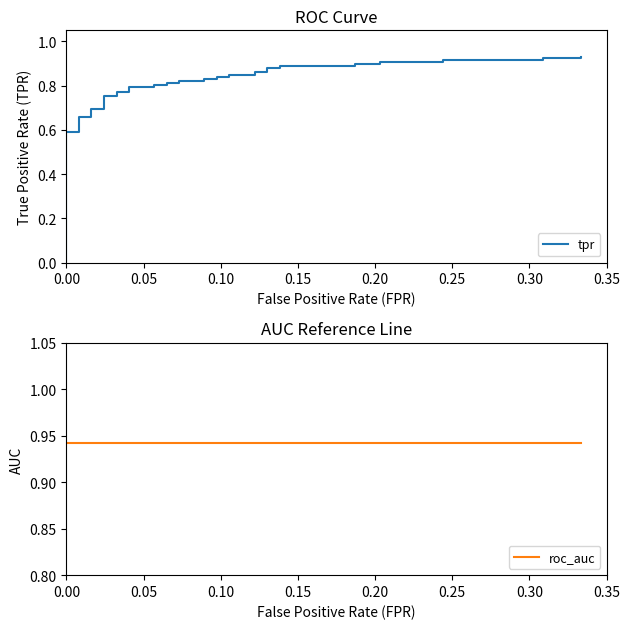

Which series has the largest total across all categories?

roc_auc